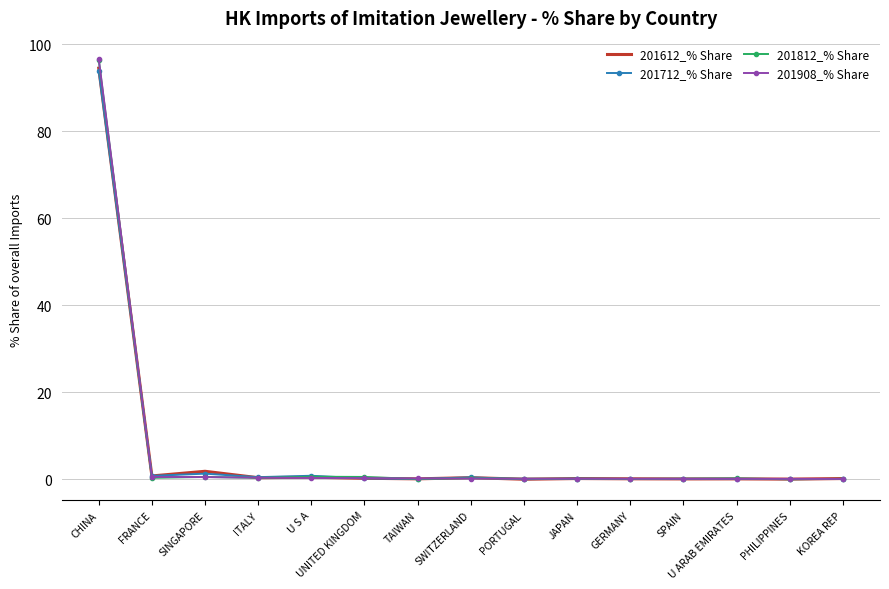

At which label does 201812_% Share reach its peak?

CHINA